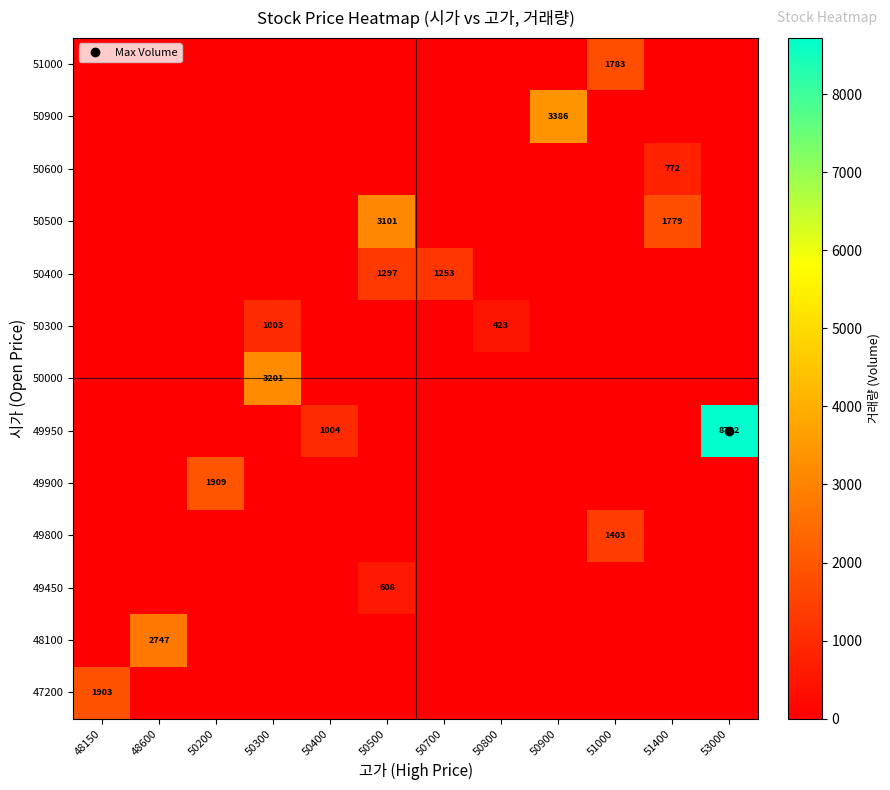

Read the 50600 value at 51400, to the nearest 100.

800